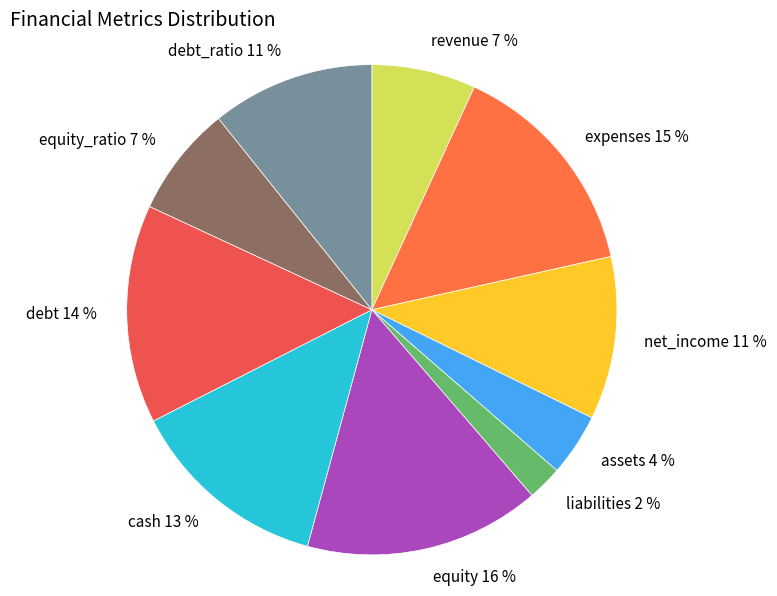

Do assets and cash together represent more than half of the pie?

No